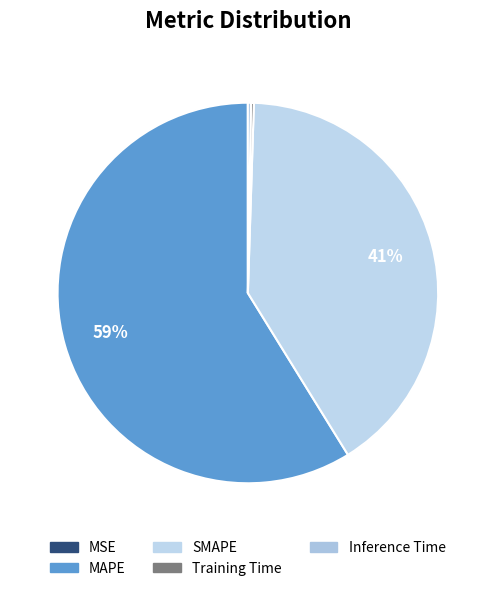

Combined, do MSE and Inference Time account for over 50%?

No